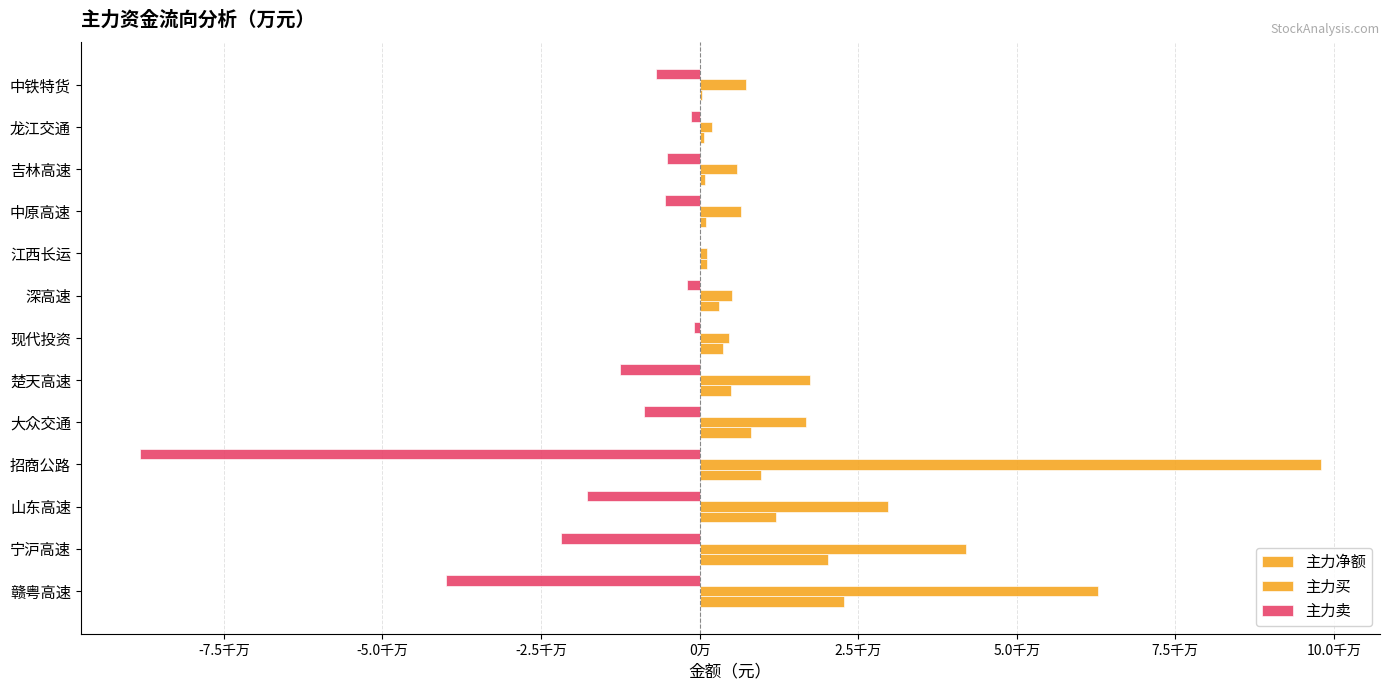

How many data points in 主力买 are above 7277506?

6